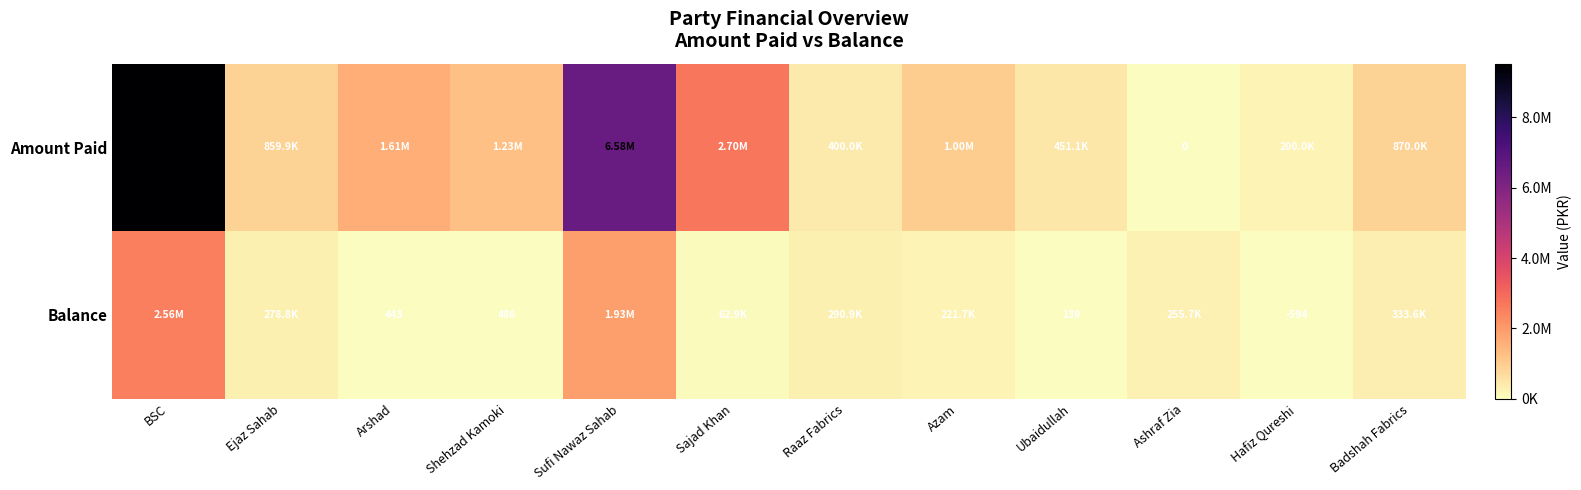

The Balance series shows 333551.6 at Badshah Fabrics. True or false?

True